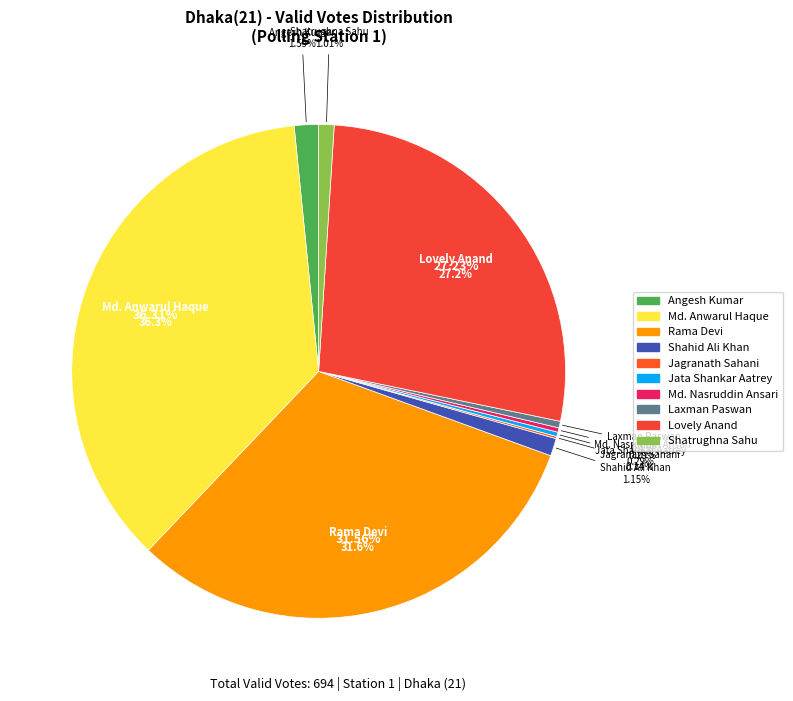

What is the largest slice in the pie chart?

Md. Anwarul Haque